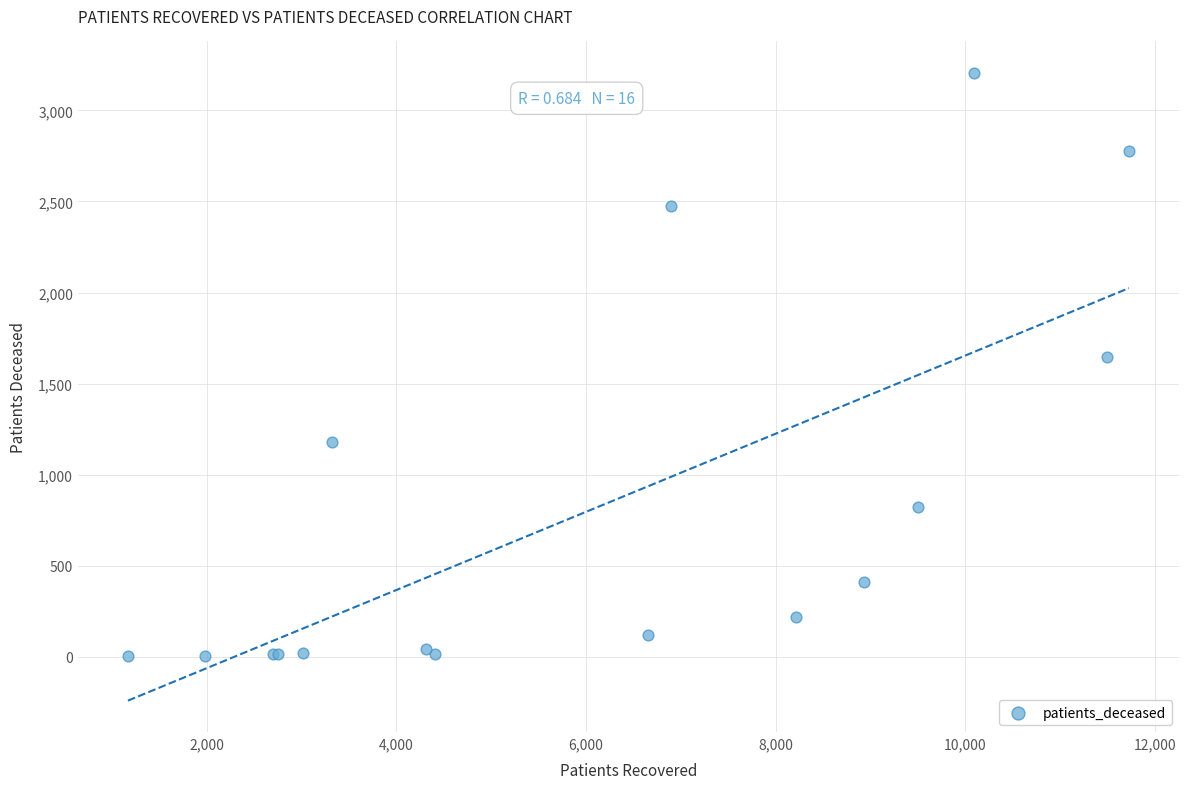

What Y value in the scatter plot is closest to 1604?

1647